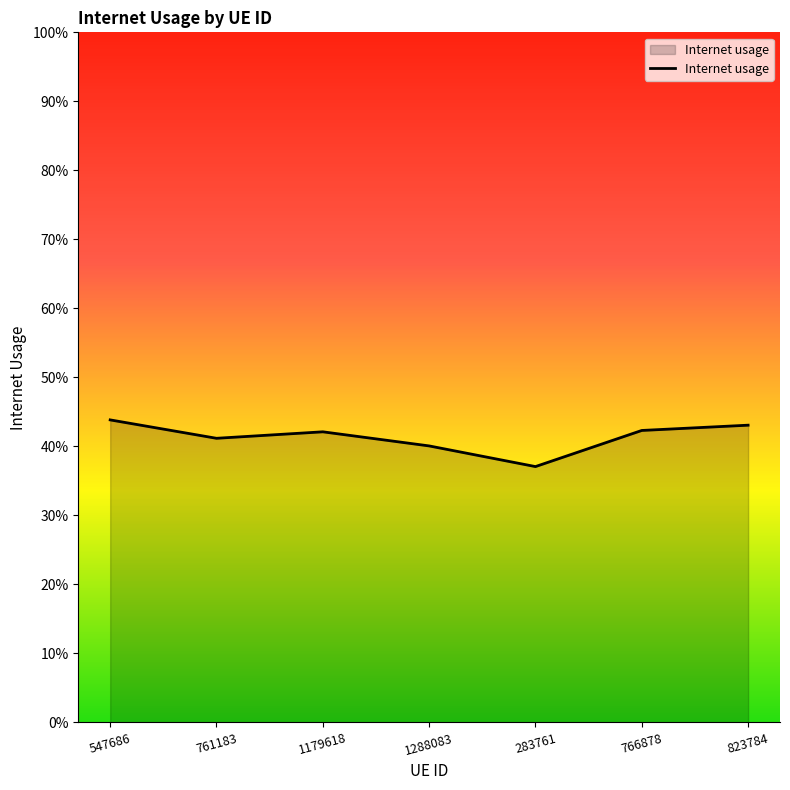

The chart shows a value of 0.4 at 761183. True or false?

True